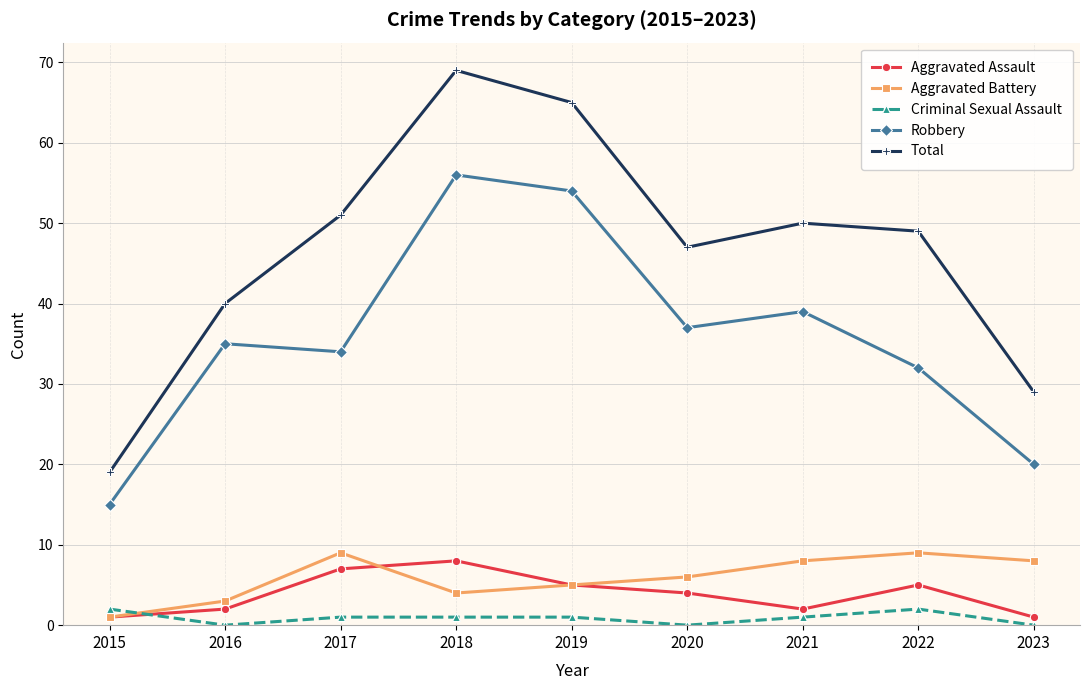

True or false: Criminal Sexual Assault has more than 0 points higher than both neighbors.

True